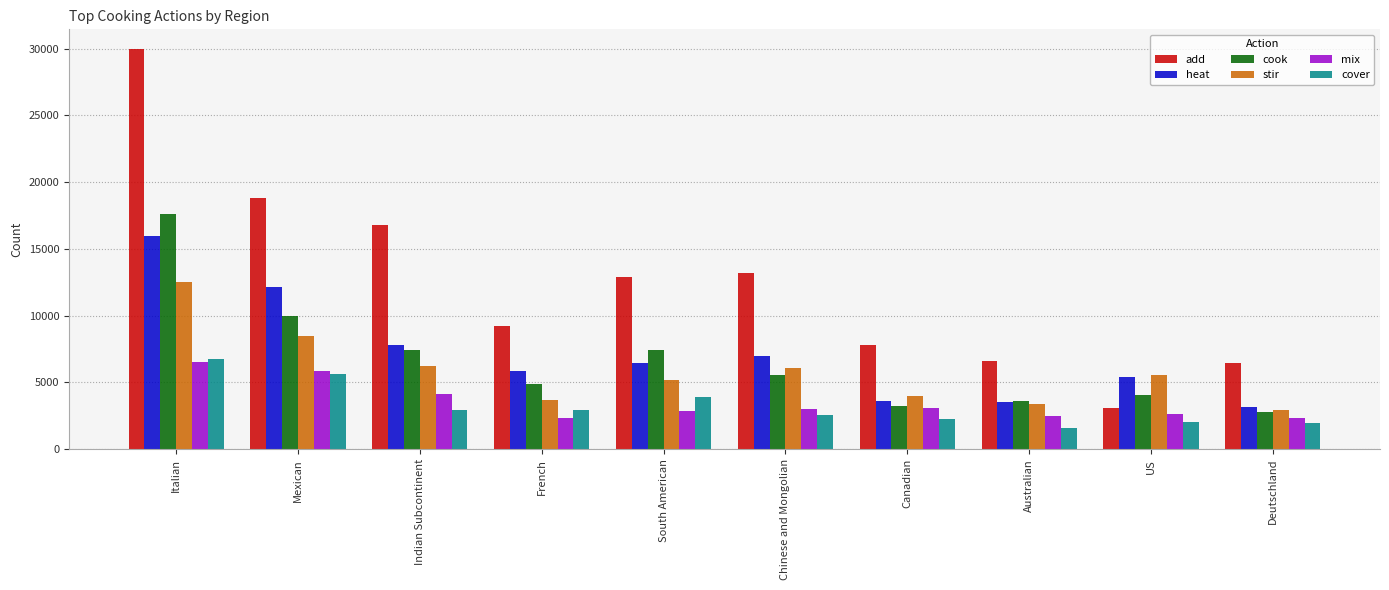

What is the label of the 2nd bar from the right?

US